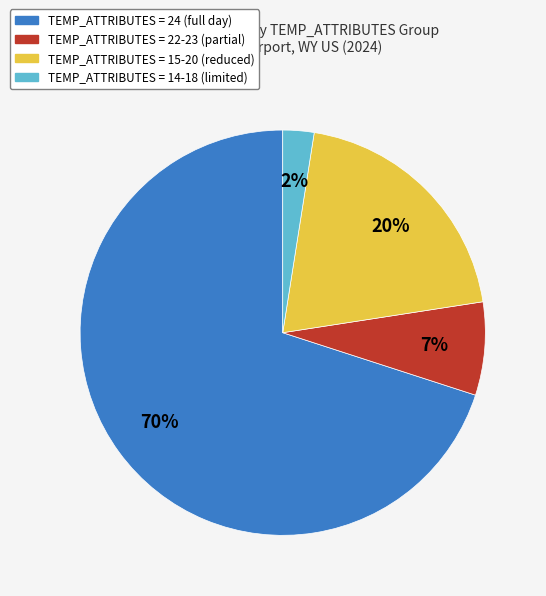

Does any single category account for the majority?

Yes